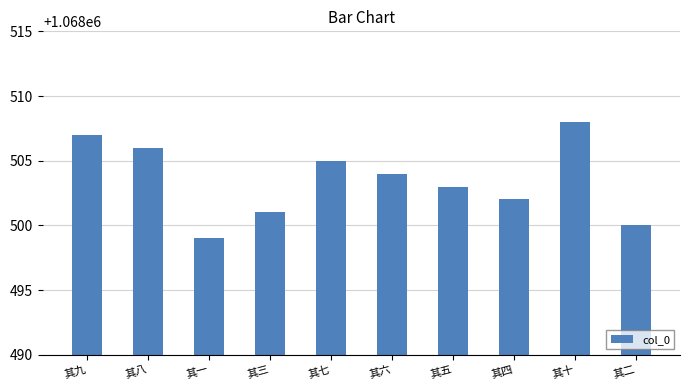

At which category does the chart reach its peak across all series?

其十